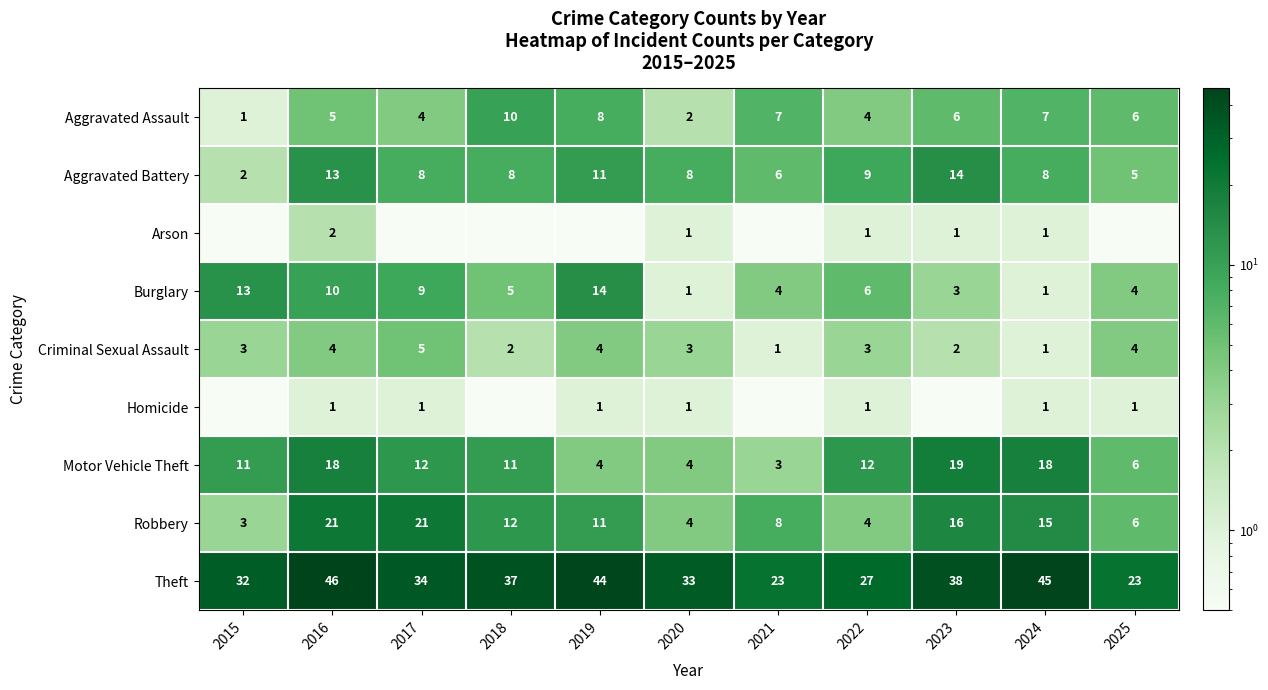

What is the total value across all series at 2025?

55.1